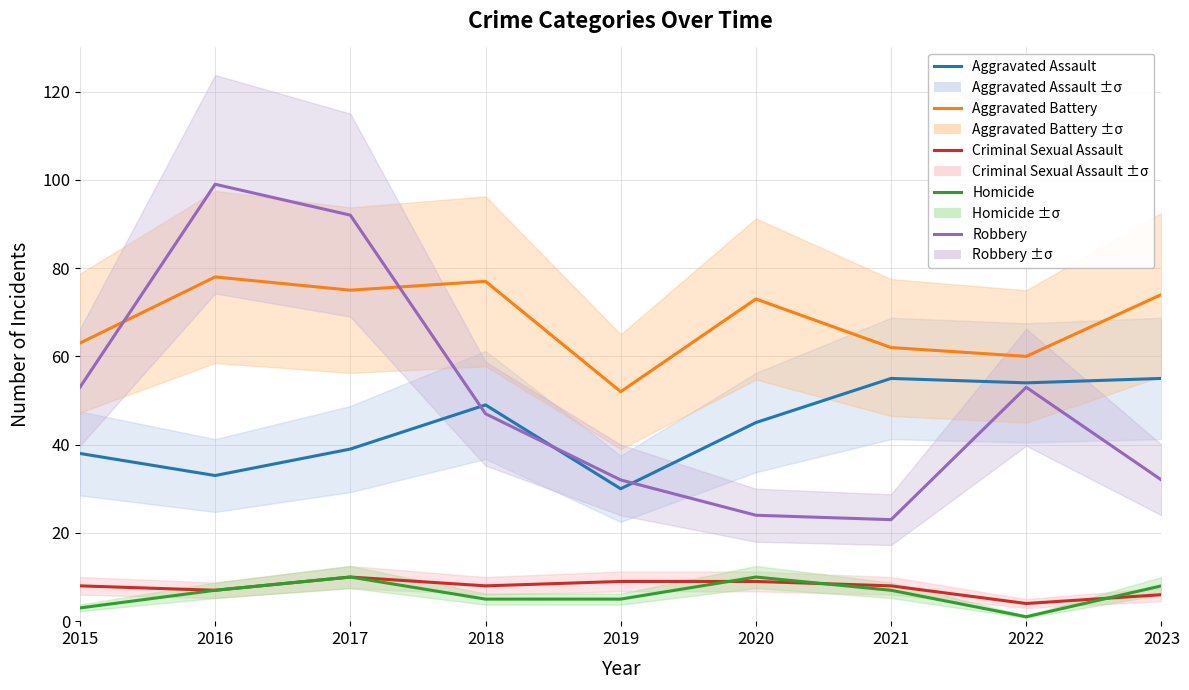

At which label does Robbery first exceed 47?

2015